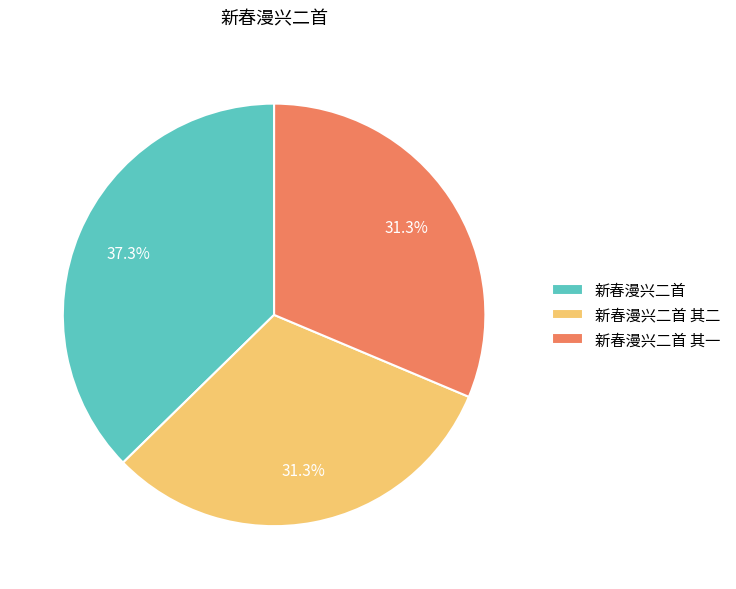

Is 新春漫兴二首 the majority of the pie?

No